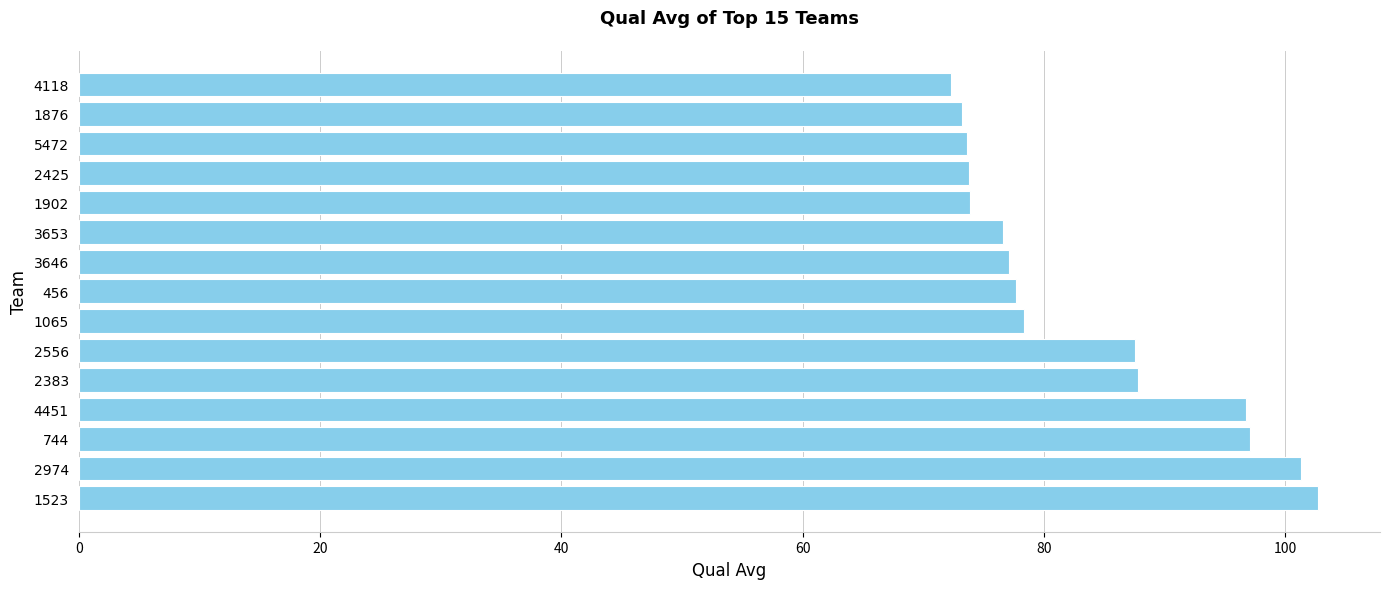

Approximately how many times larger is the value at 3653 compared to 3646?

1.0